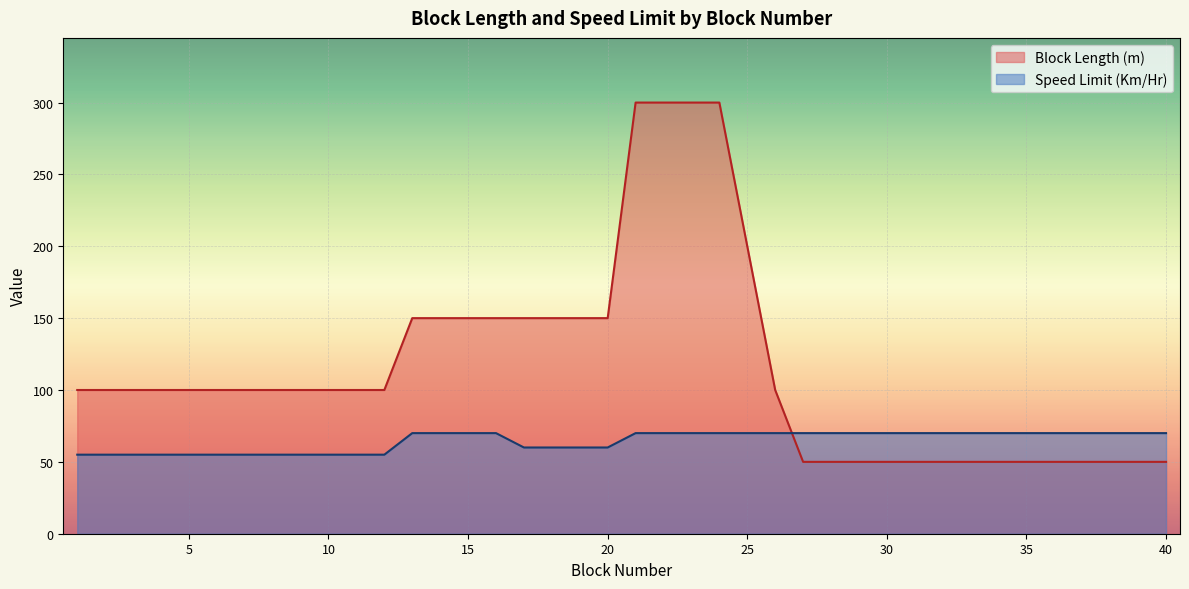

Reading right to left, what are all the values shown in this chart?

Block Length (m): 40=50	39=50	38=50	37=50	36=50	35=50	34=50	33=50	32=50	31=50	30=50	29=50	28=50	27=50	26=100	25=200	24=300	23=300	22=300	21=300	20=150	19=150	18=150	17=150	16=150	15=150	14=150	13=150	12=100	11=100	10=100	9=100	8=100	7=100	6=100	5=100	4=100	3=100	2=100	1=100
Speed Limit (Km/Hr): 40=70	39=70	38=70	37=70	36=70	35=70	34=70	33=70	32=70	31=70	30=70	29=70	28=70	27=70	26=70	25=70	24=70	23=70	22=70	21=70	20=60	19=60	18=60	17=60	16=70	15=70	14=70	13=70	12=55	11=55	10=55	9=55	8=55	7=55	6=55	5=55	4=55	3=55	2=55	1=55